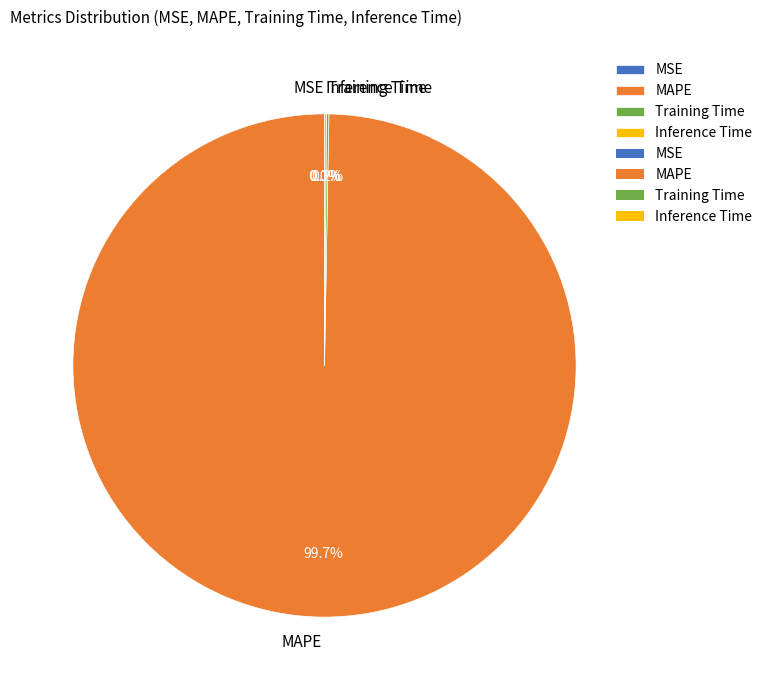

What percentage is NOT represented by MAPE?

0.3%